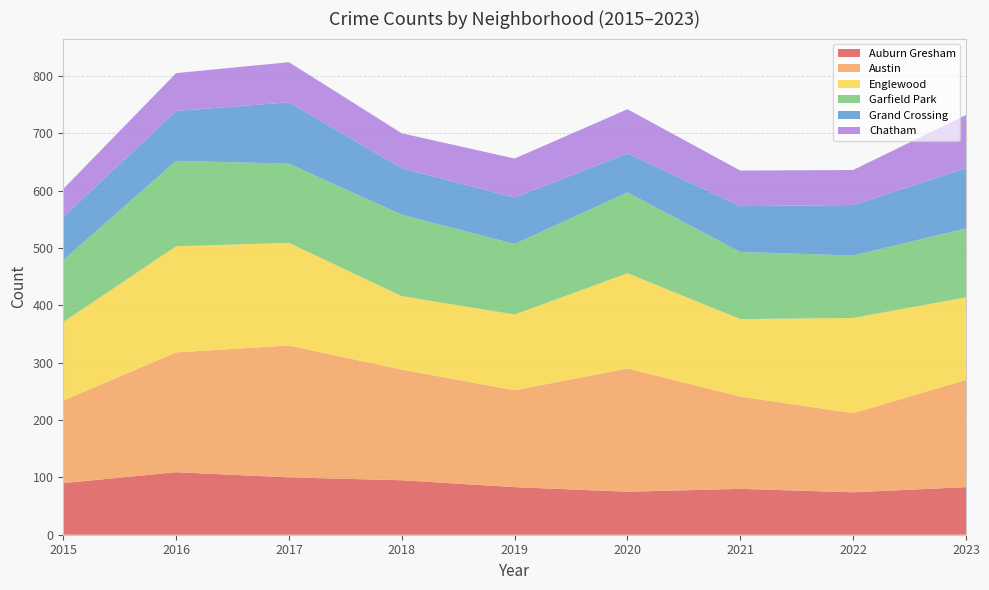

Reading left to right, what are all the values shown in this chart?

Auburn Gresham: 2015=90	2016=109	2017=100	2018=95	2019=83	2020=75	2021=80	2022=74	2023=83
Austin: 2015=144	2016=209	2017=230	2018=193	2019=169	2020=215	2021=161	2022=138	2023=187
Englewood: 2015=137	2016=185	2017=179	2018=128	2019=132	2020=166	2021=135	2022=166	2023=144
Garfield Park: 2015=108	2016=149	2017=138	2018=142	2019=123	2020=141	2021=117	2022=109	2023=120
Grand Crossing: 2015=75	2016=87	2017=107	2018=81	2019=81	2020=68	2021=80	2022=88	2023=105
Chatham: 2015=49	2016=66	2017=70	2018=61	2019=68	2020=77	2021=62	2022=61	2023=93